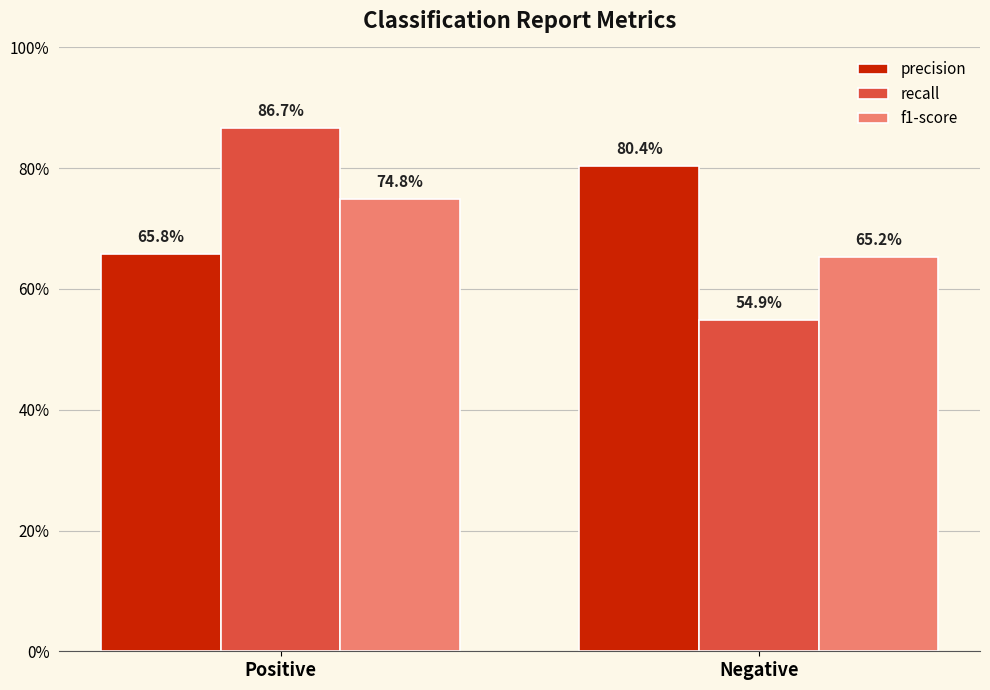

Does the chart contain any negative values?

No